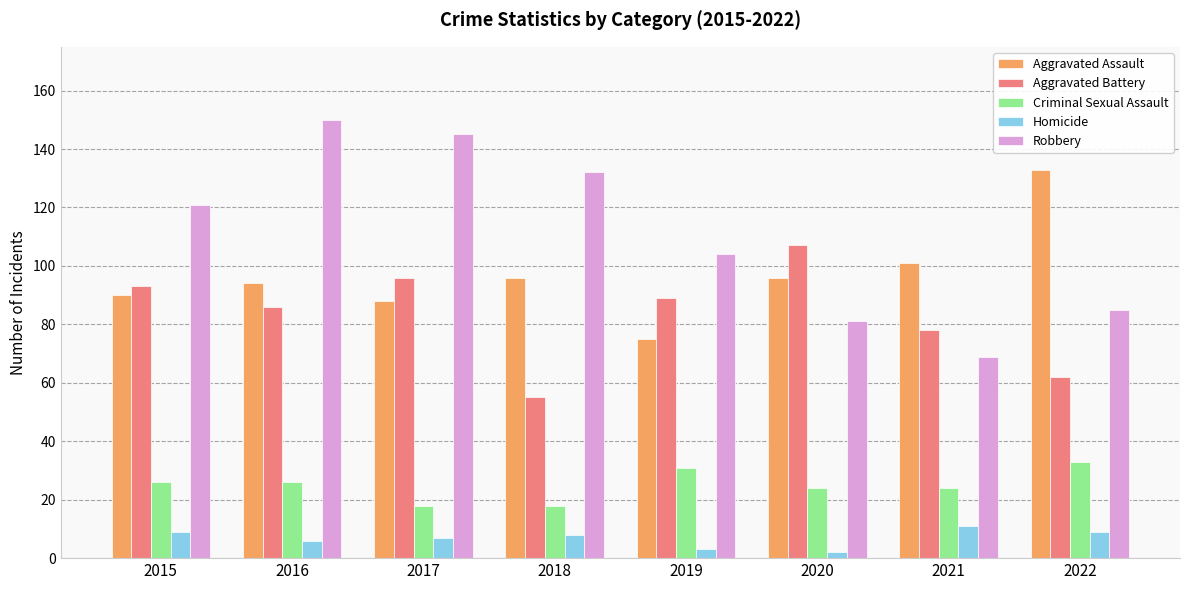

What is the value of the Aggravated Battery bar at the 8th from the left?

62